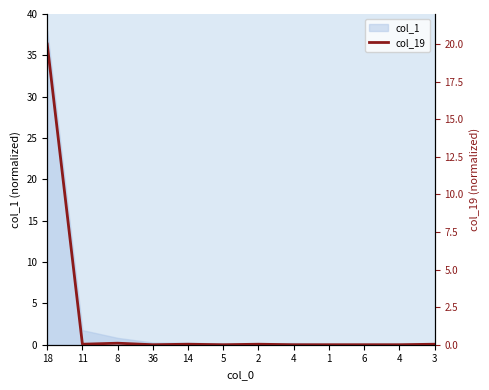

The chart shows a value of 0.0 at 11. True or false?

True